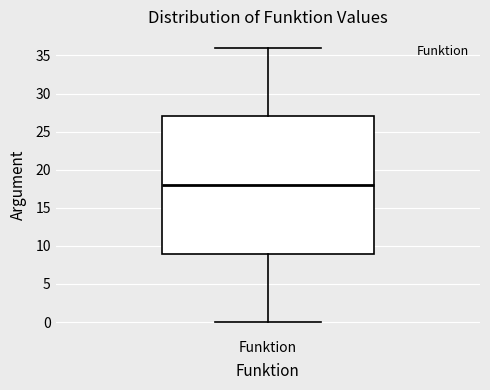

Where does the lower whisker of the box for Funktion end on the y-axis? The values are not printed on the chart, so give them approximately, as read against the axis.

0